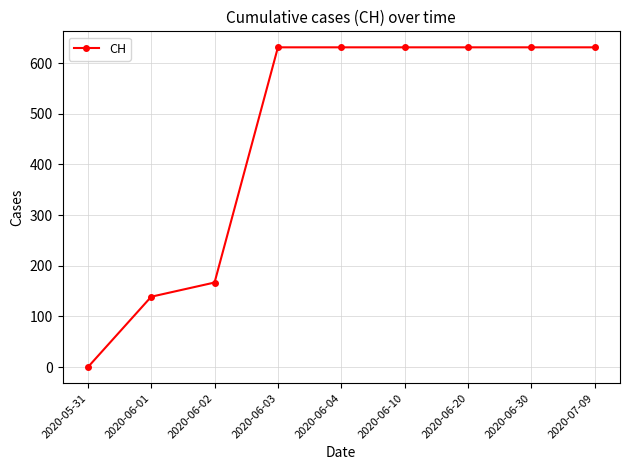

What is the label of the 2nd point from the left?

2020-06-01